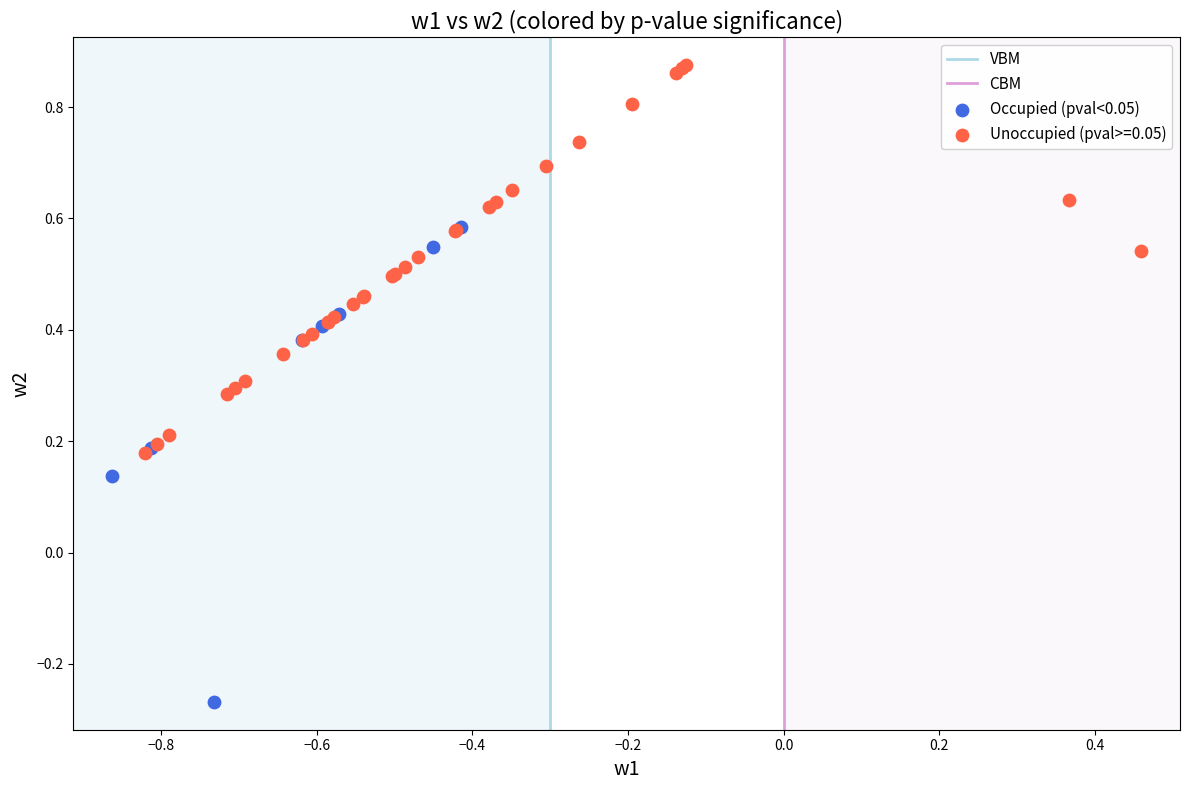

Which series reaches the minimum Y coordinate?

Occupied (pval<0.05)